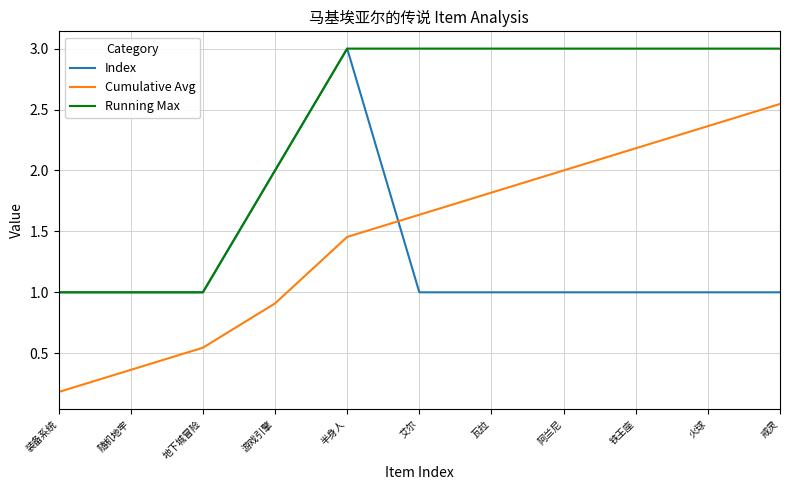

True or false: Cumulative Avg and Running Max cross at least once.

False